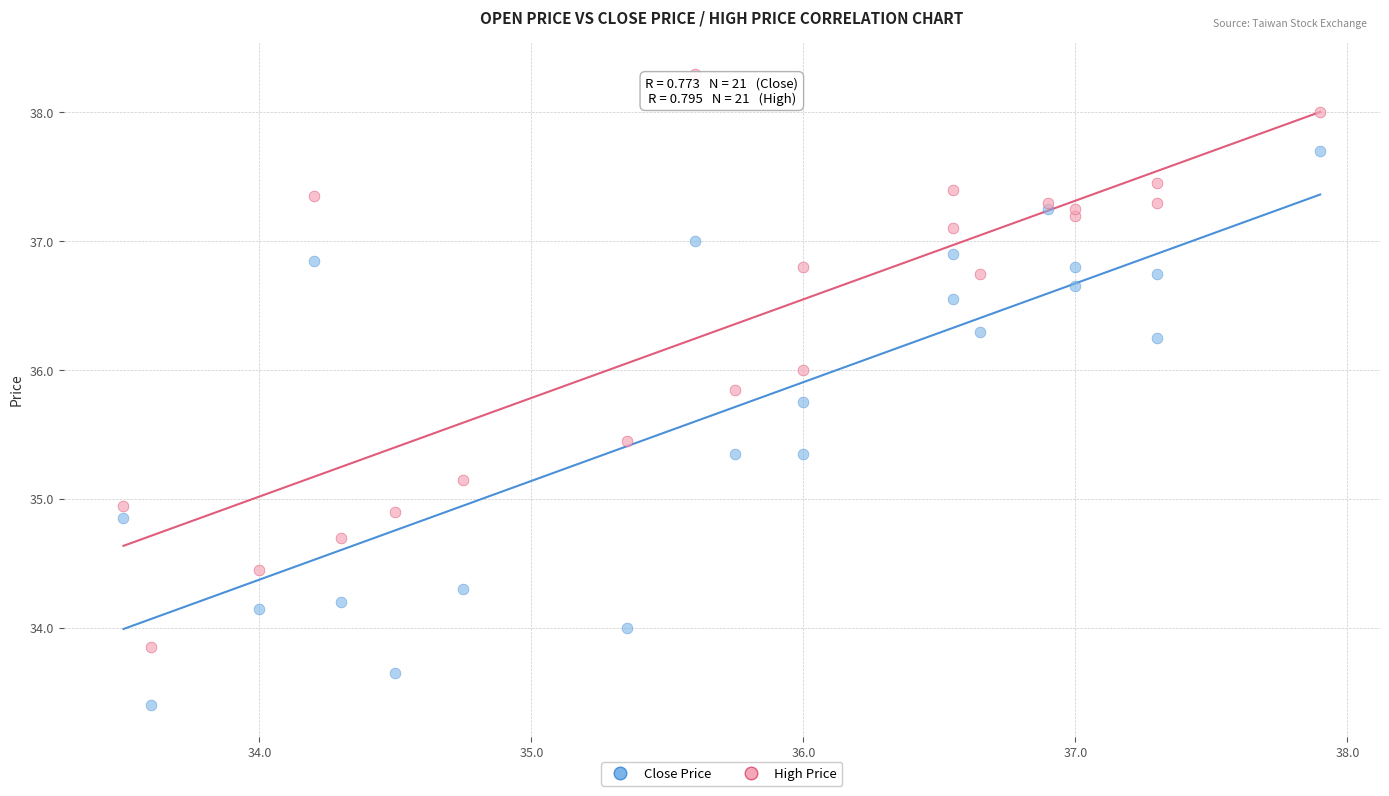

What is the X range (max minus min) for the scatter plot?

4.4